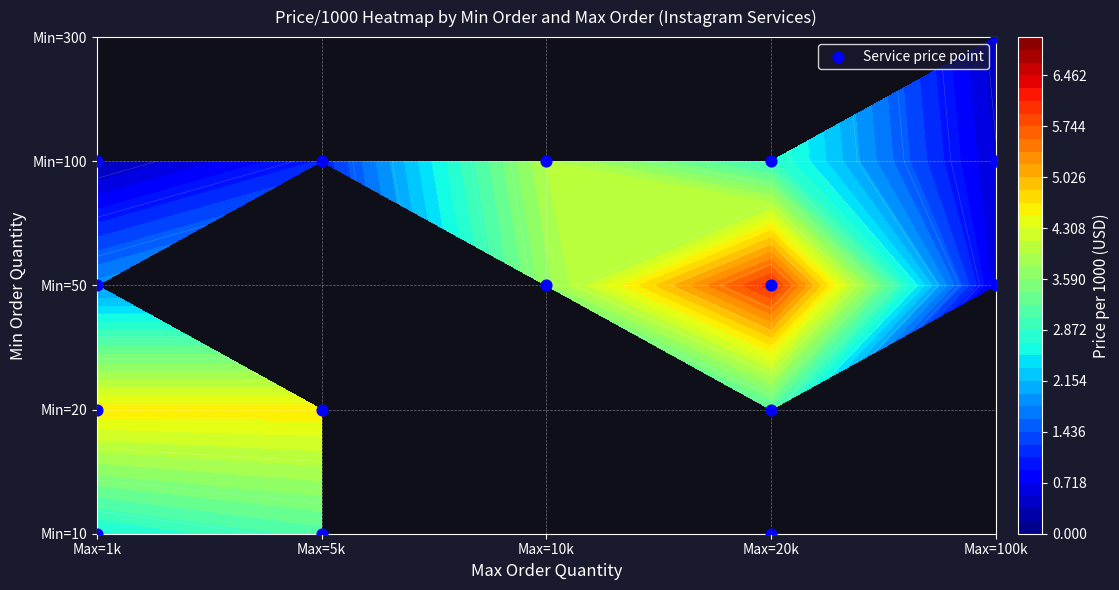

Which has a higher value, Max=1k or Max=10k?

Max=10k